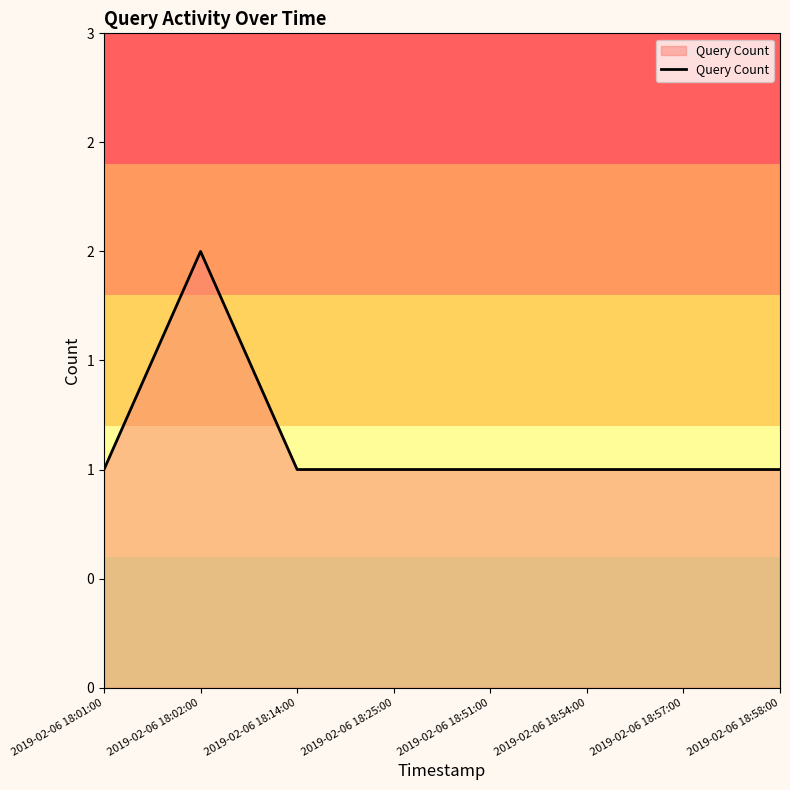

Where is the data nearest to the value 1?

2019-02-06 18:01:00